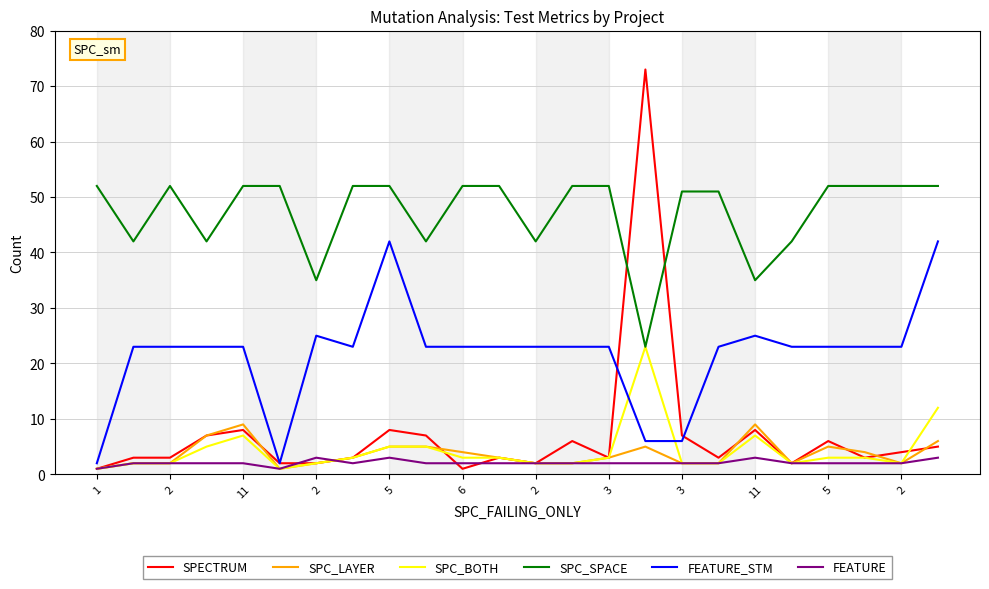

Which series has the largest total across all categories?

SPC_SPACE